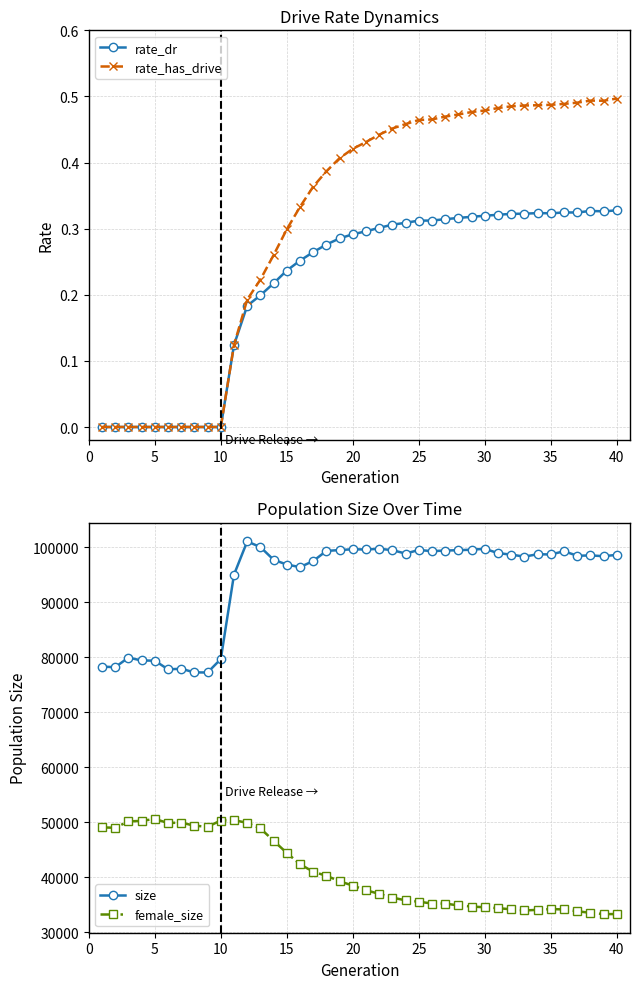

Is this an area chart (filled region under the line)?

No